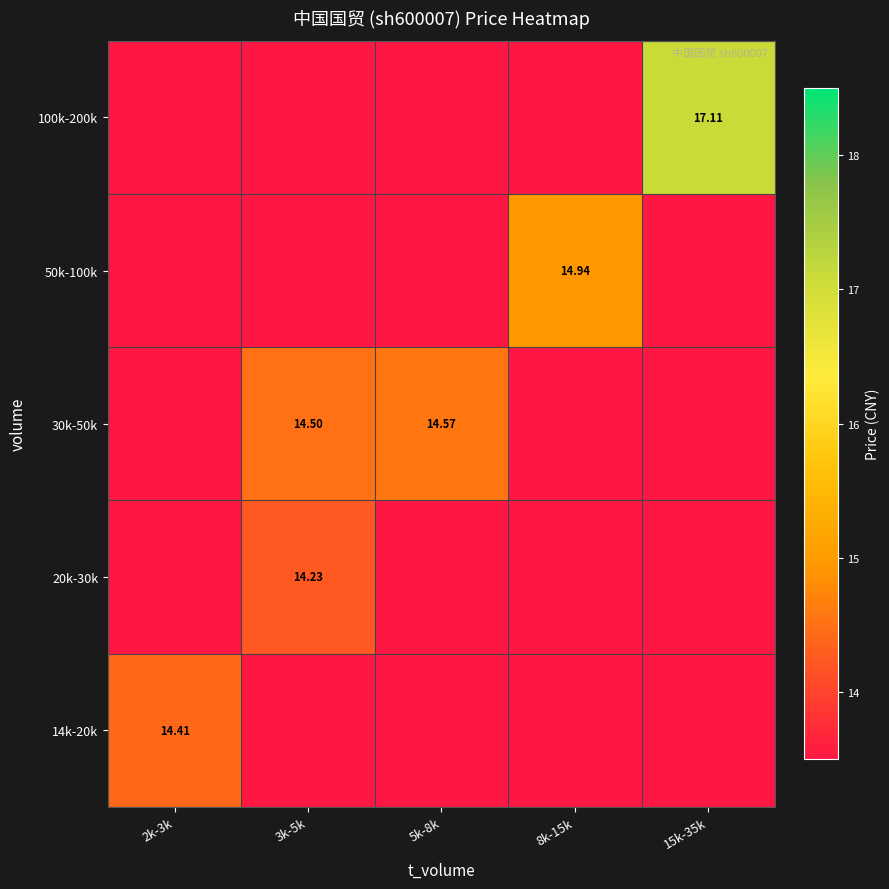

List the labels in order of 20k-30k value, largest first.

3k-5k, 2k-3k, 5k-8k, 8k-15k, 15k-35k